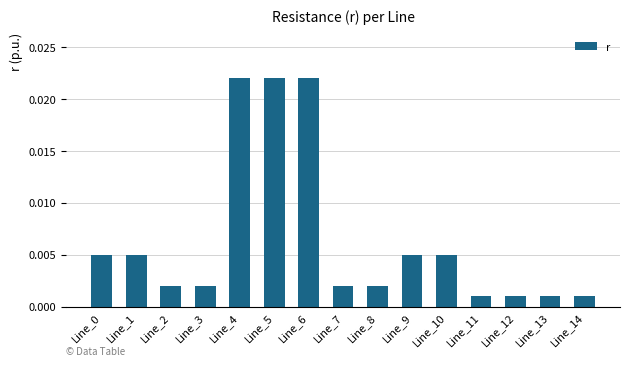

Which has a higher value, Line_4 or Line_14?

Line_4